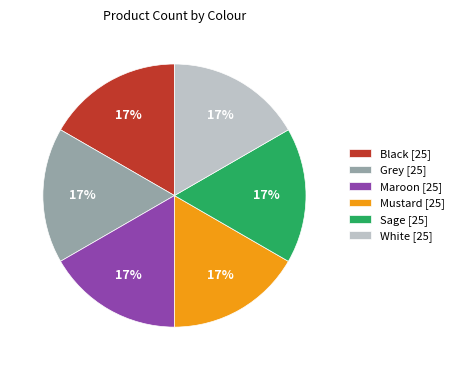

How many slices are in this pie chart?

6